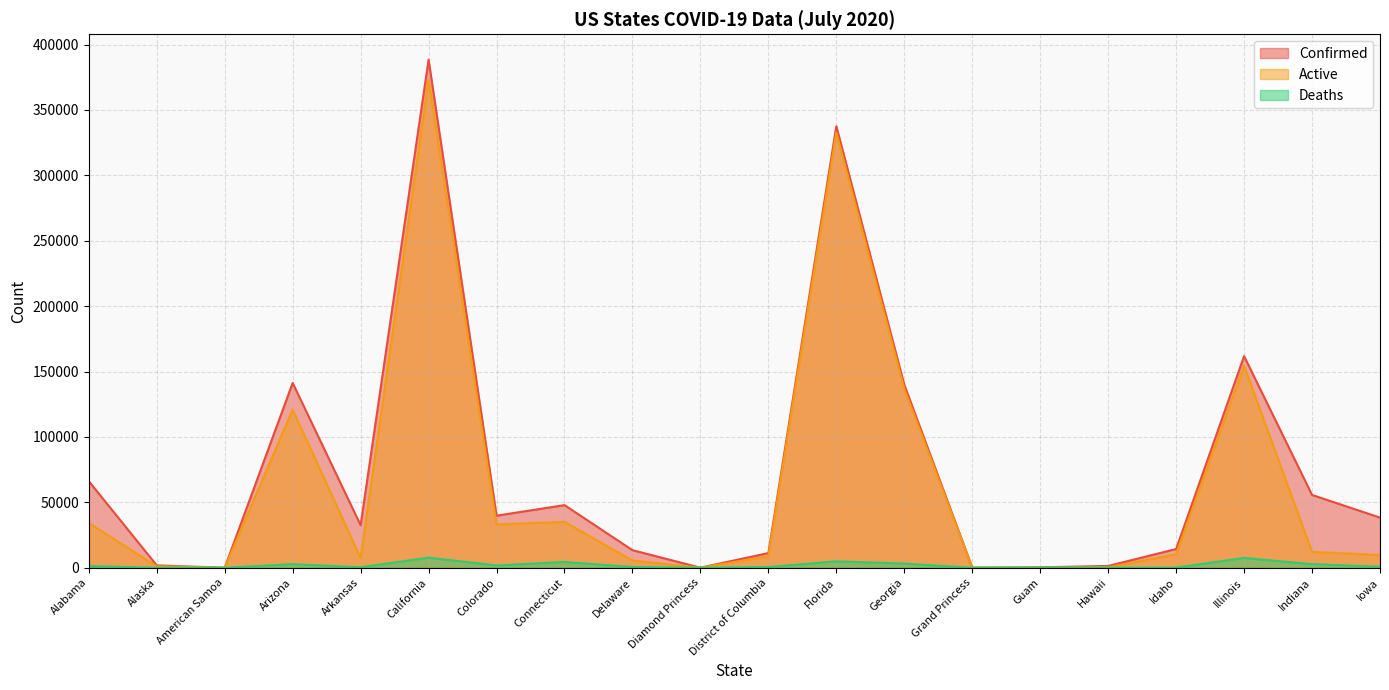

What position from the left is American Samoa?

3